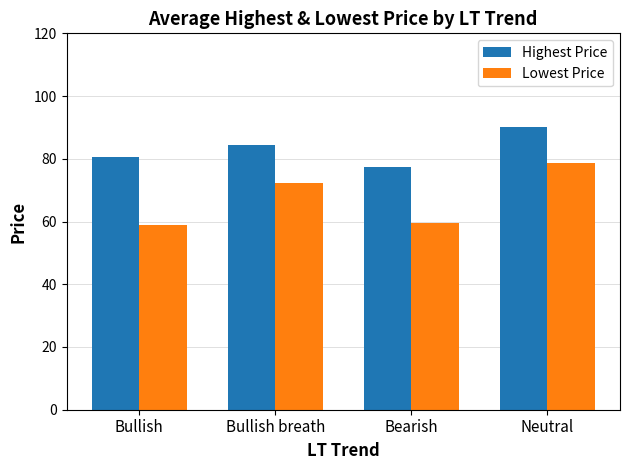

At which label does Highest Price reach its peak?

Neutral